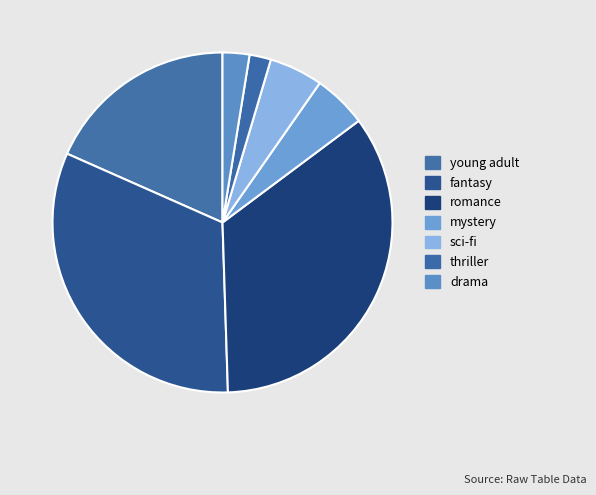

To the nearest percent, what percentage of the pie is romance?

35%